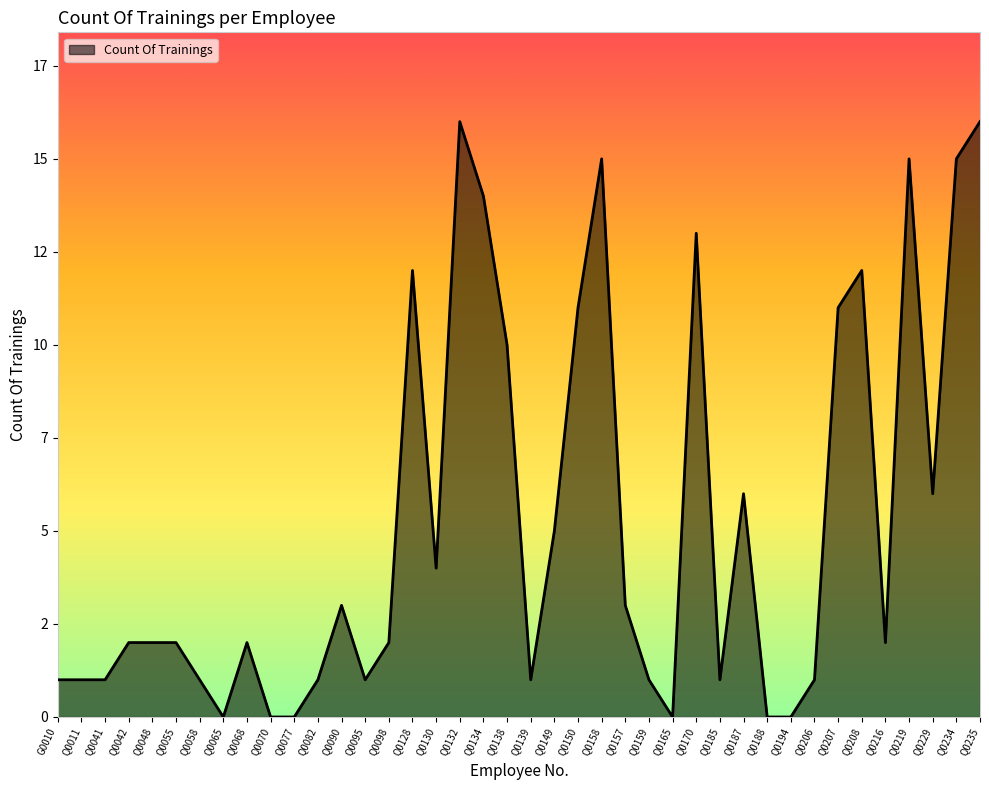

What is the difference between the values at Q0134 and Q0165?

14